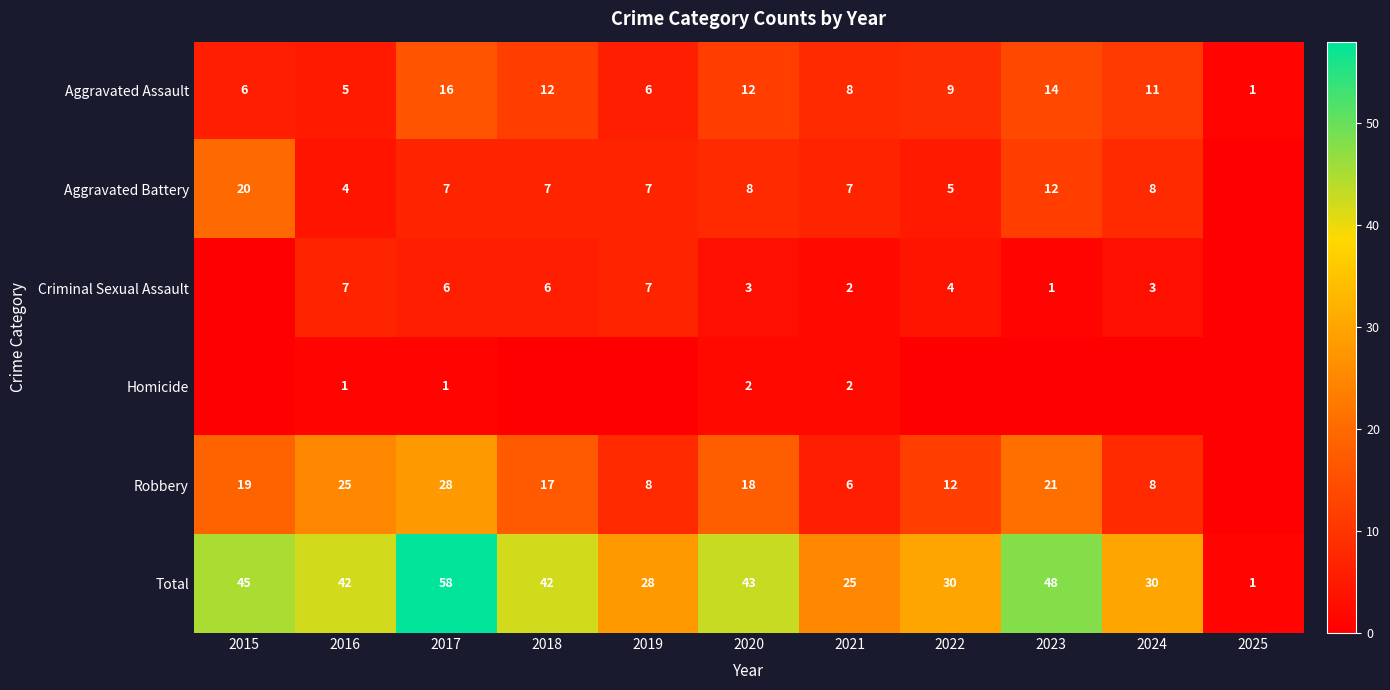

Read the Total value at 2015, to the nearest 5.

45